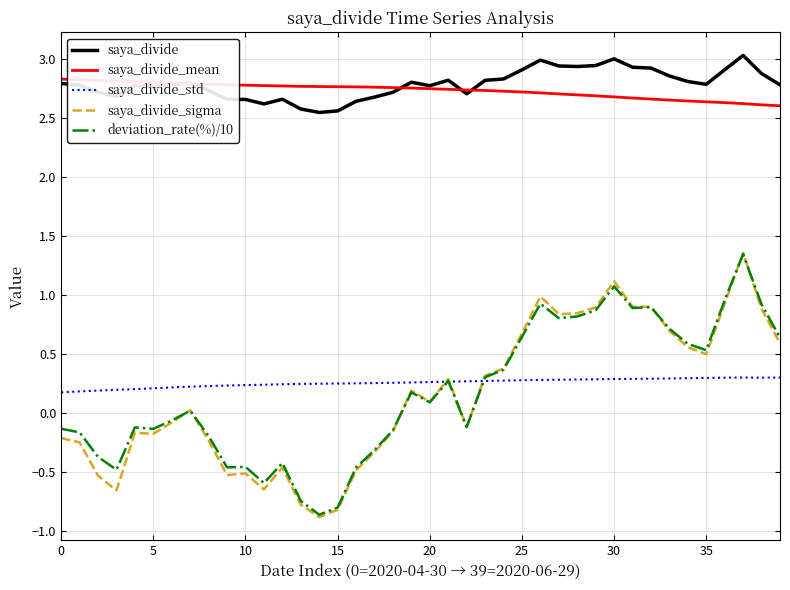

What is the maximum value for saya_divide?

3.0